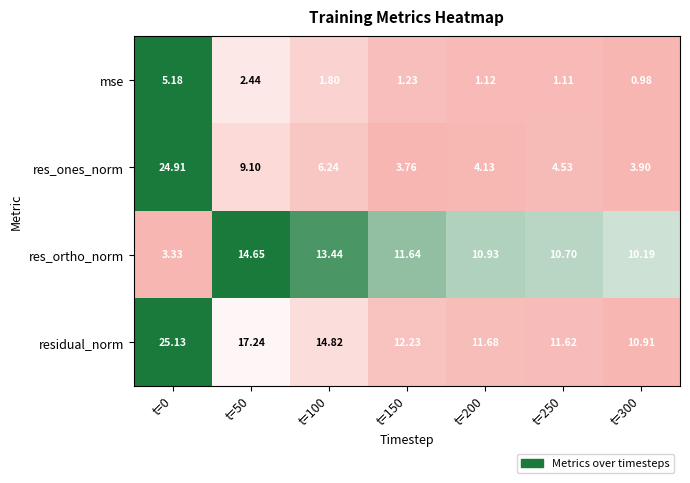

Which series changed the most between t=50 and t=150?

res_ones_norm